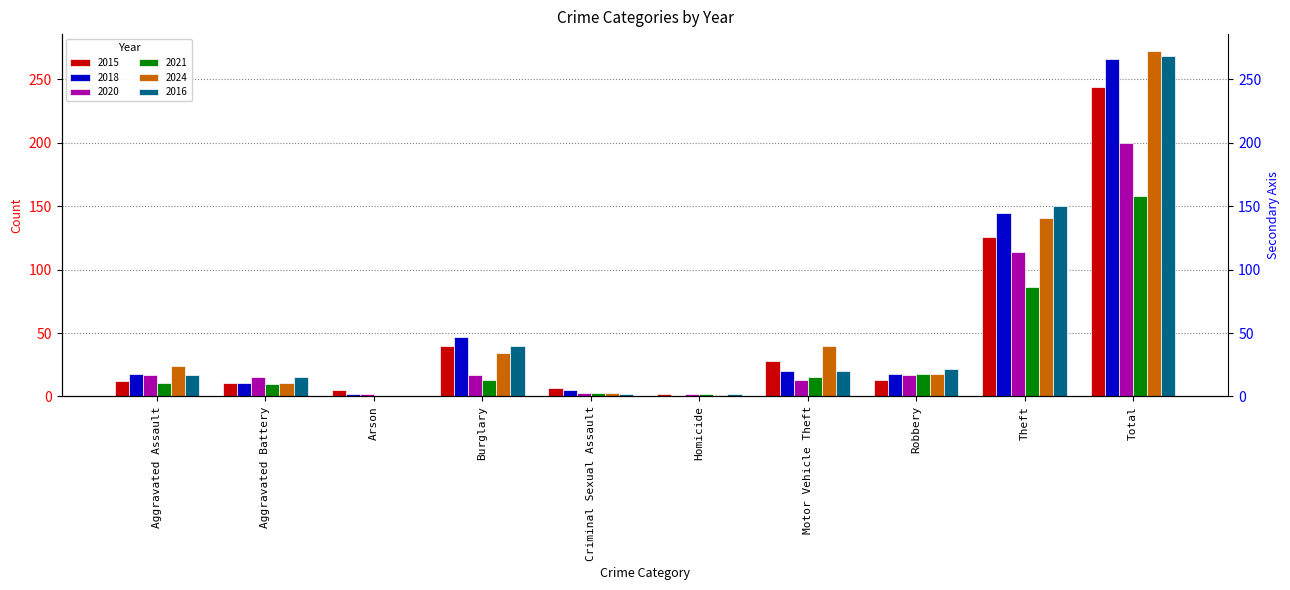

At which category does the chart reach its minimum across all series?

Homicide